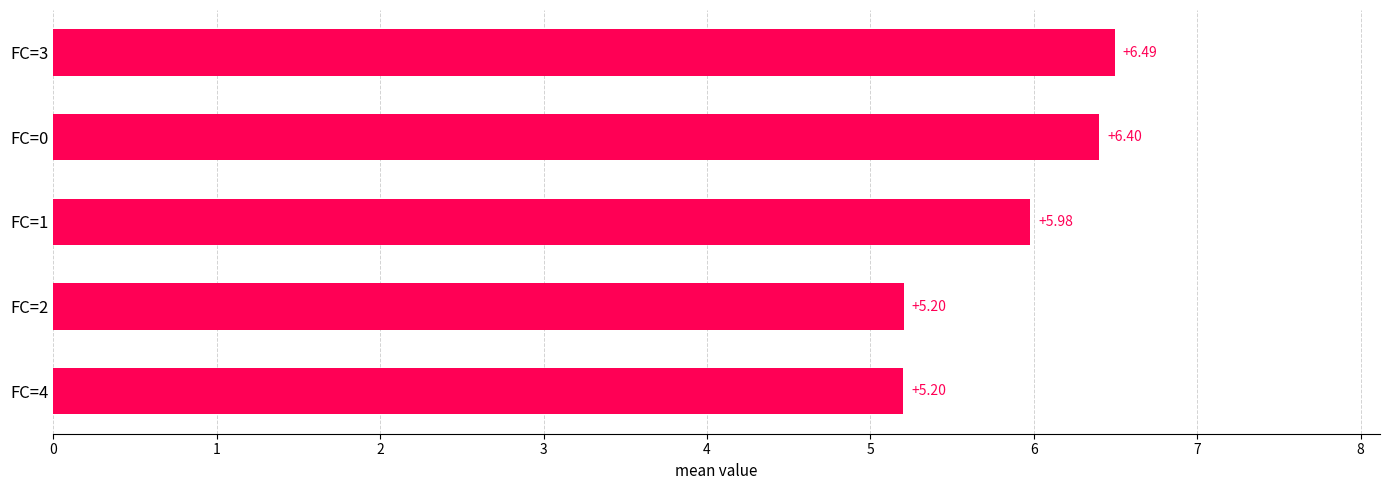

What is the change in value from FC=2 to FC=3?

+1.3